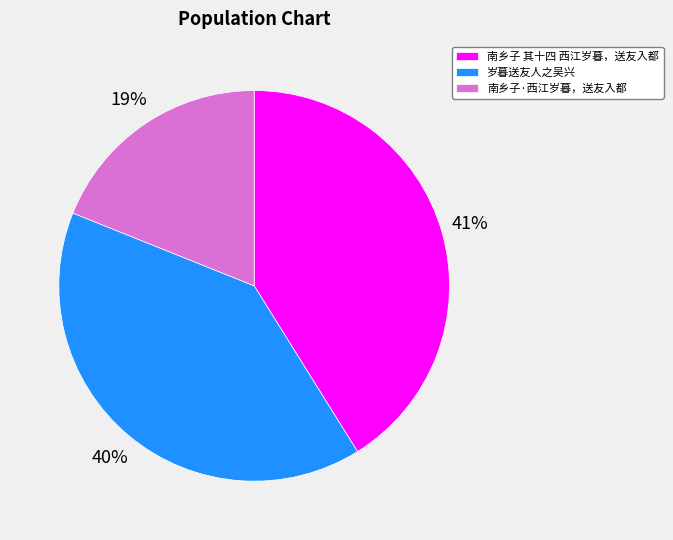

To the nearest percent, what portion does 南乡子 其十四 西江岁暮，送友入都 represent?

41%